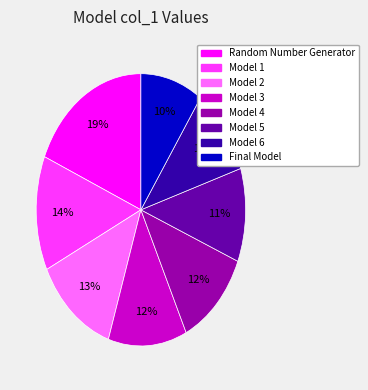

To the nearest percent, what is the average slice percentage?

12%